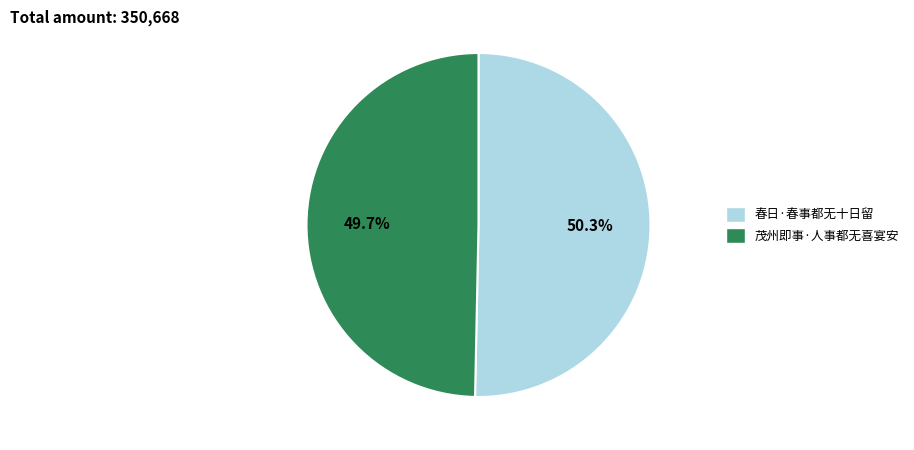

What is the smallest slice in the pie chart?

茂州即事·人事都无喜宴安